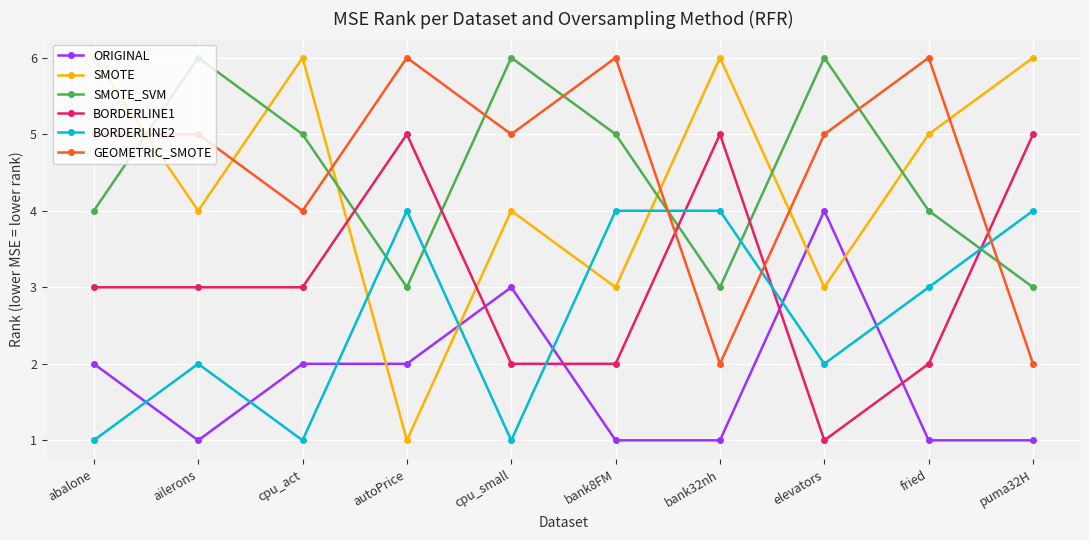

What is the total value across all series at fried?

21